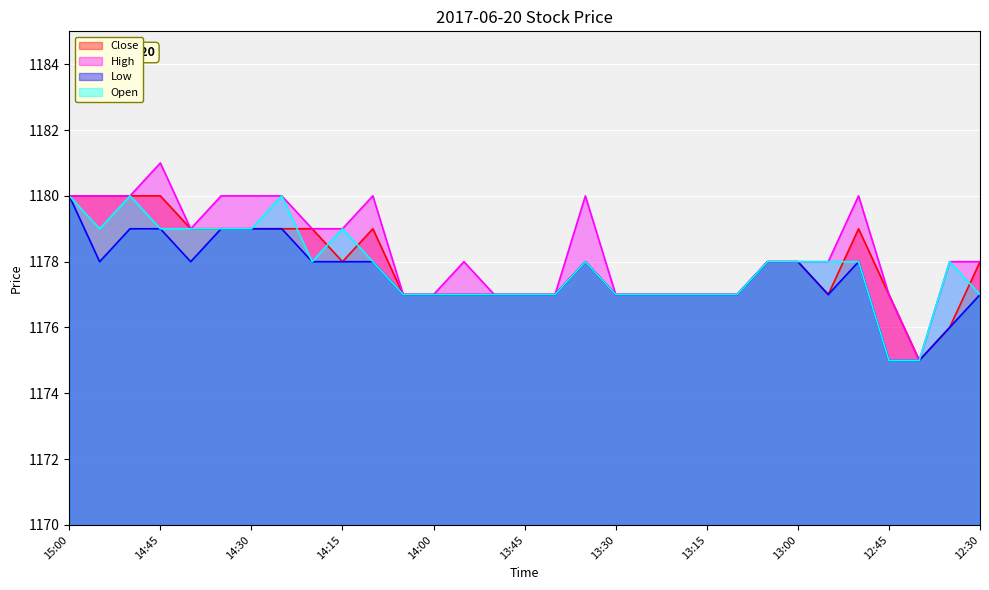

List the labels in order of Open value, largest first.

15:00, 14:50, 14:25, 14:55, 14:45, 14:40, 14:35, 14:30, 14:15, 14:20, 14:10, 13:35, 13:05, 13:00, 12:55, 12:50, 12:35, 14:05, 14:00, 13:55, 13:50, 13:45, 13:40, 13:30, 13:25, 13:20, 13:15, 13:10, 12:30, 12:45, 12:40